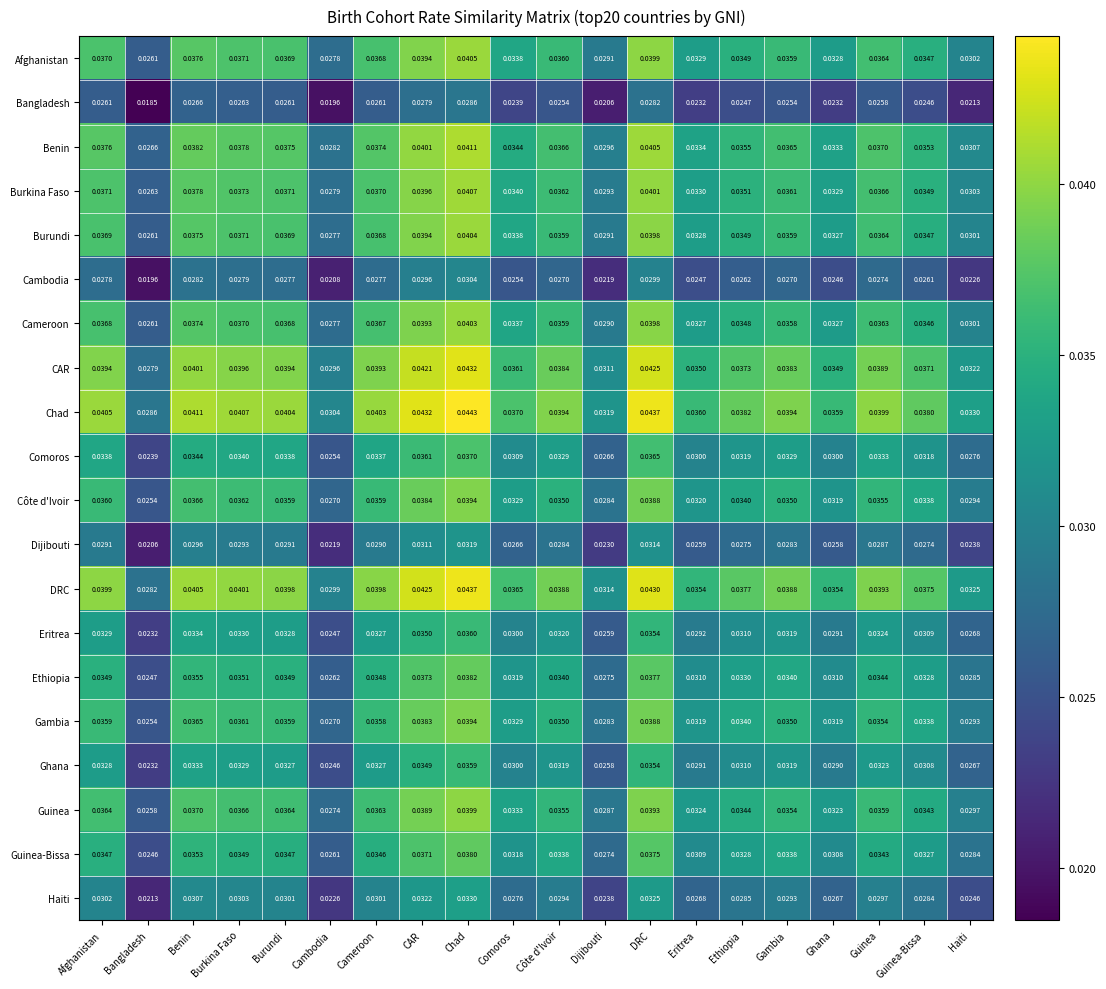

Which series changed the most between Guinea and Haiti?

Chad